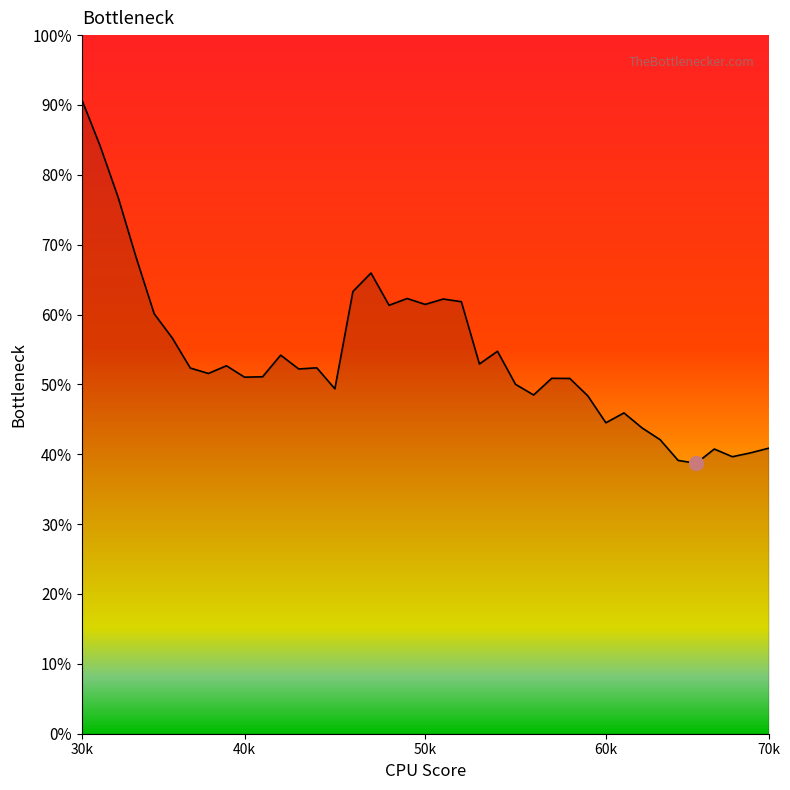

At which category does the chart reach its peak across all series?

30k